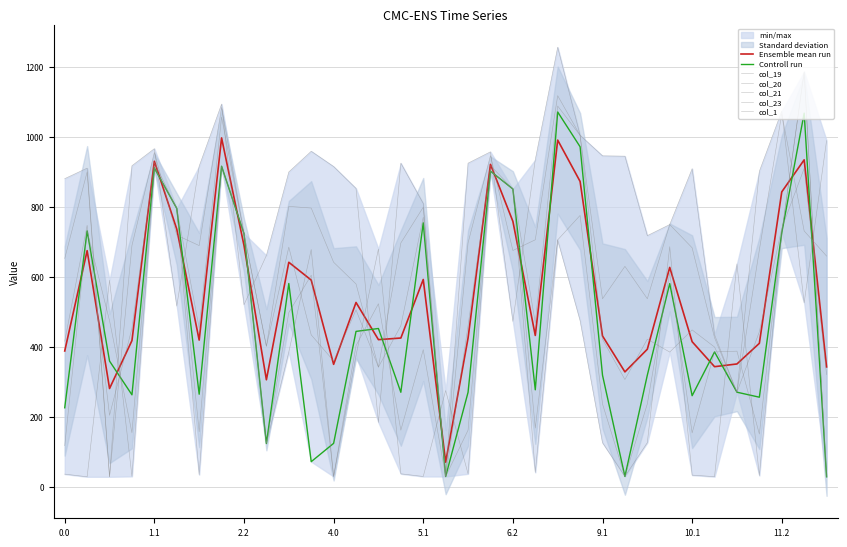

Rank the categories by col_20 value from lowest to highest.

0.2, 5.2, 11.0, 4.2, 3.0, 10.2, 9.1, 9.2, 4.1, 9.0, 4.0, 0.0, 13.0, 6.2, 11.1, 10.1, 2.0, 1.0, 5.0, 6.0, 7.0, 1.2, 2.2, 12.0, 10.0, 3.2, 5.1, 3.1, 0.1, 6.1, 1.1, 8.0, 11.2, 2.1, 7.1